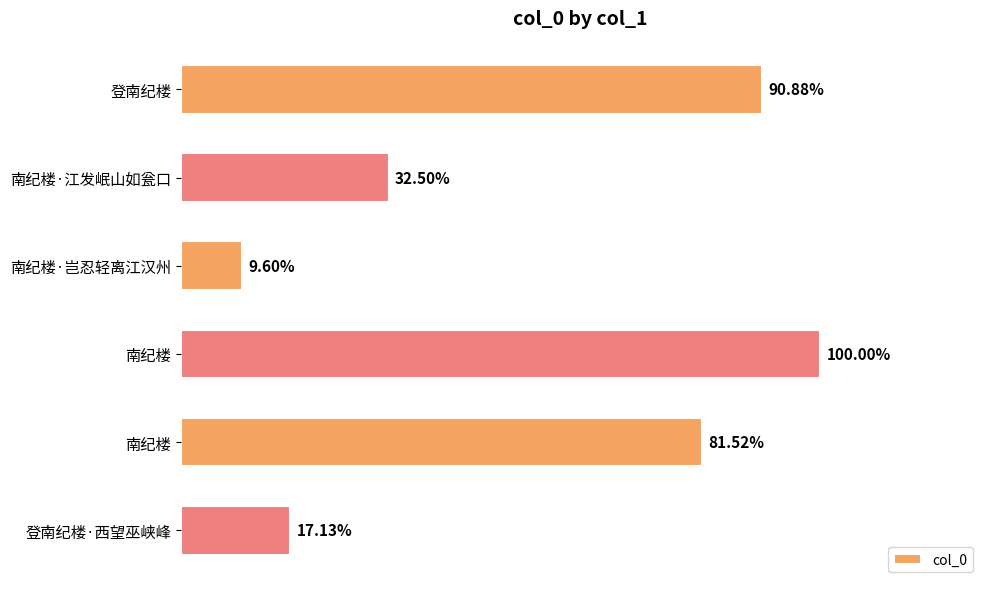

Does the chart contain any negative values?

No